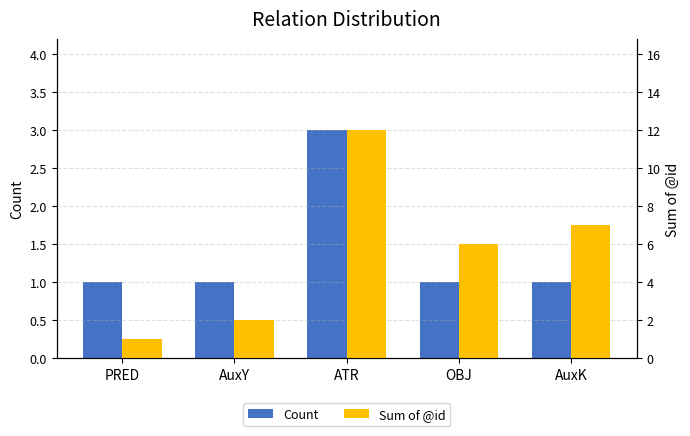

What is the value of the Sum of @id bar at the 3rd from the left?

12